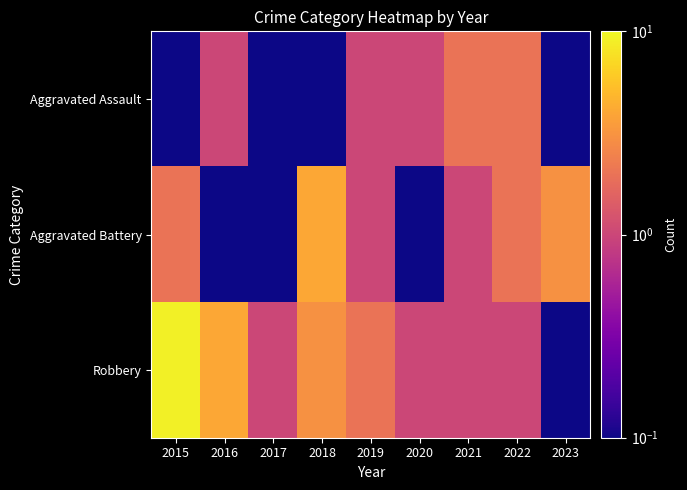

At how many categories does at least one series exceed 7?

1